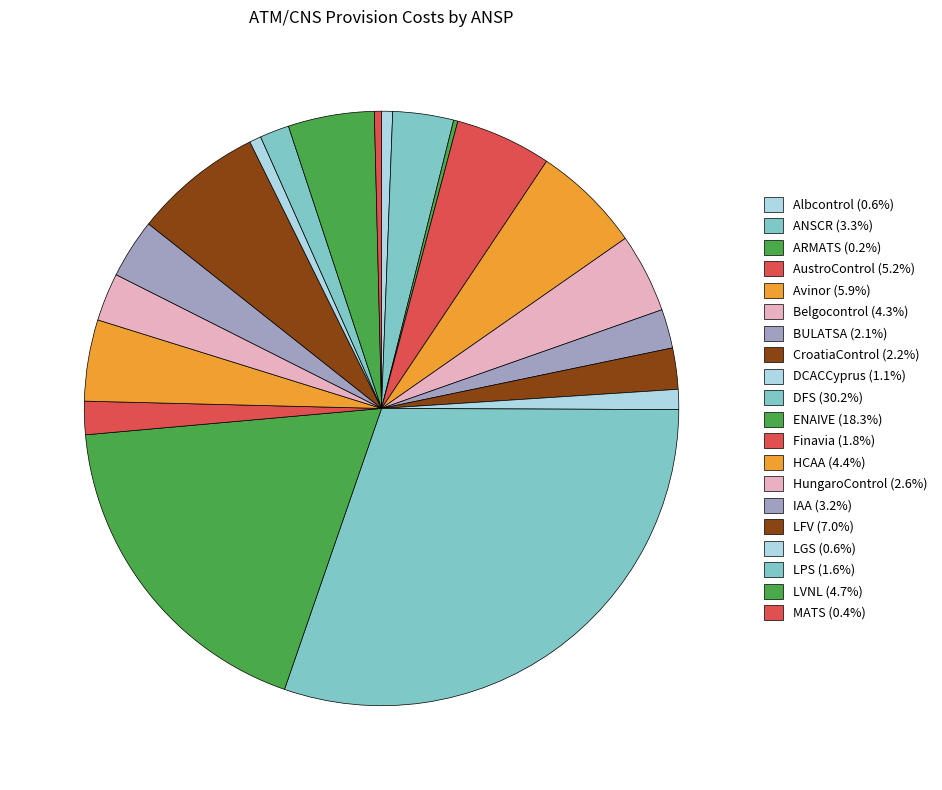

Which category has the smallest portion of the pie?

ARMATS